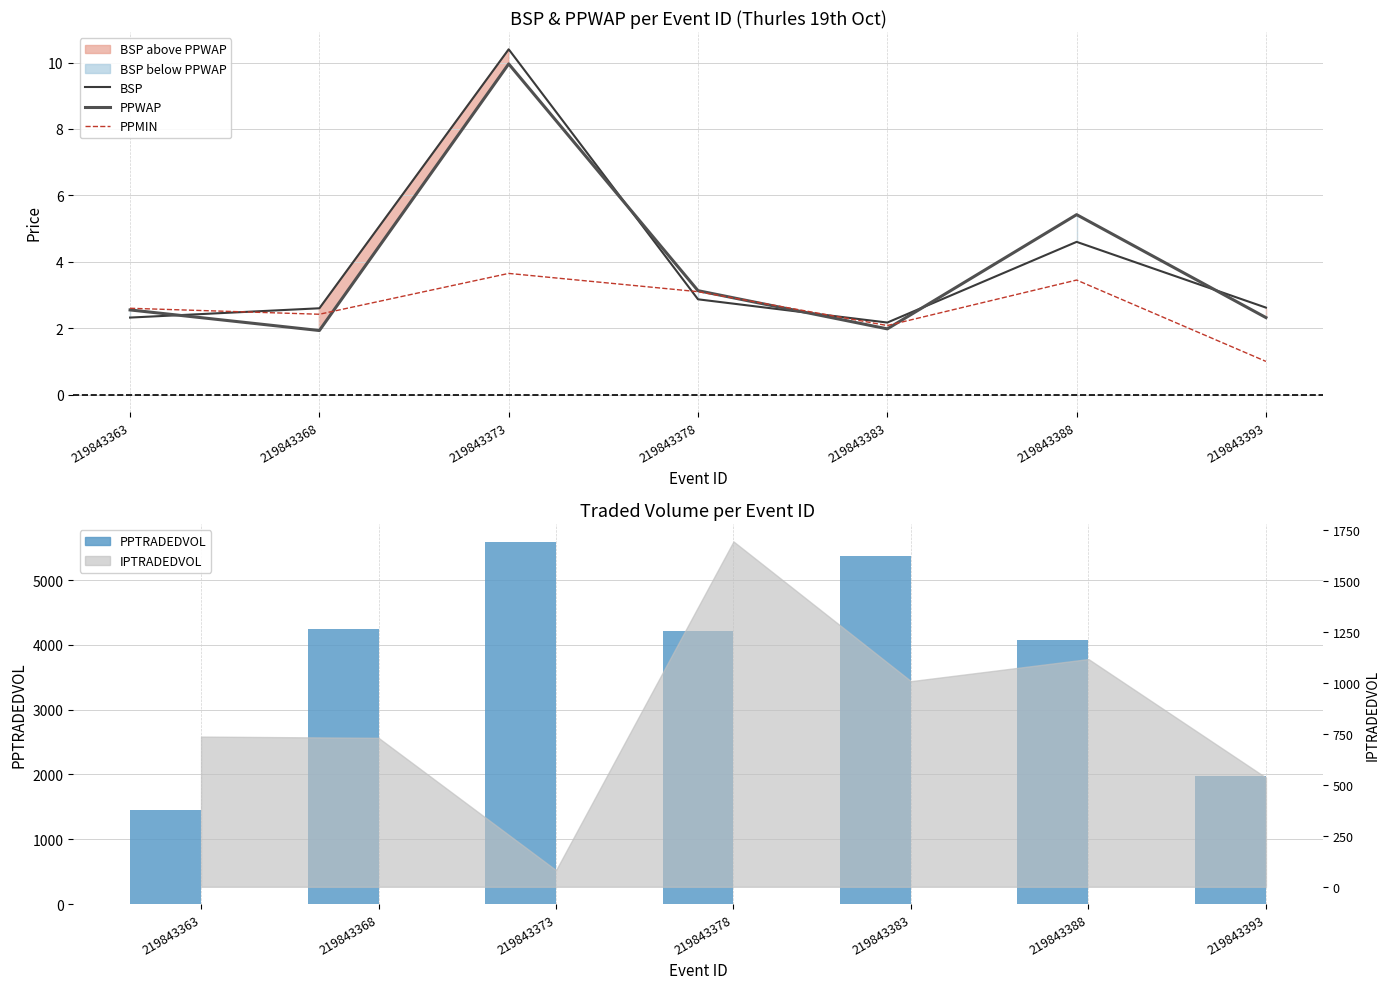

Rank the categories by PPTRADEDVOL value from highest to lowest.

219843373, 219843383, 219843368, 219843378, 219843388, 219843393, 219843363